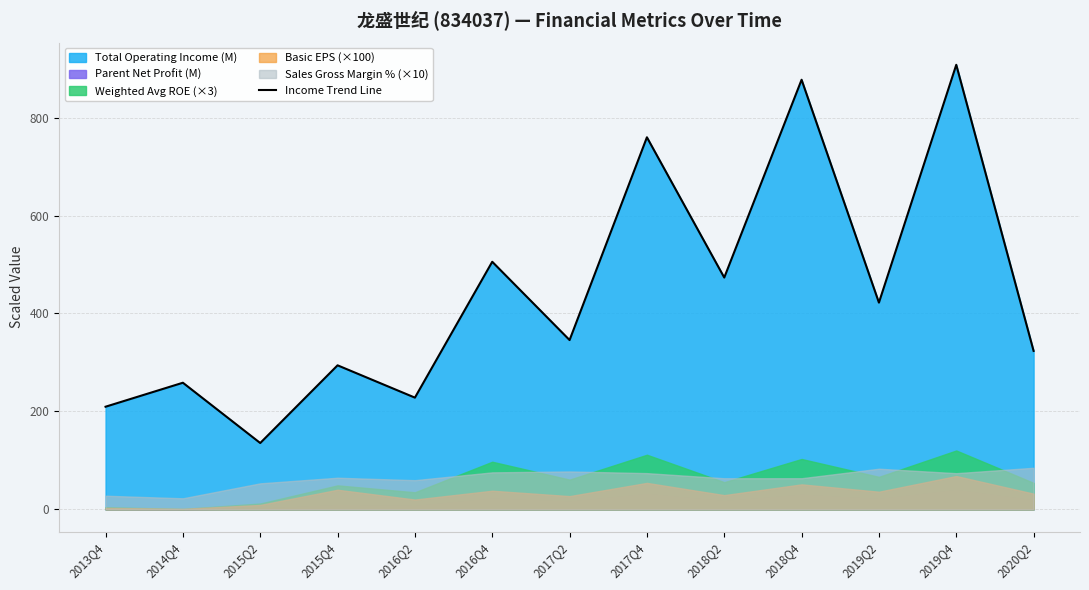

Does the chart display data point markers on the line(s)?

No